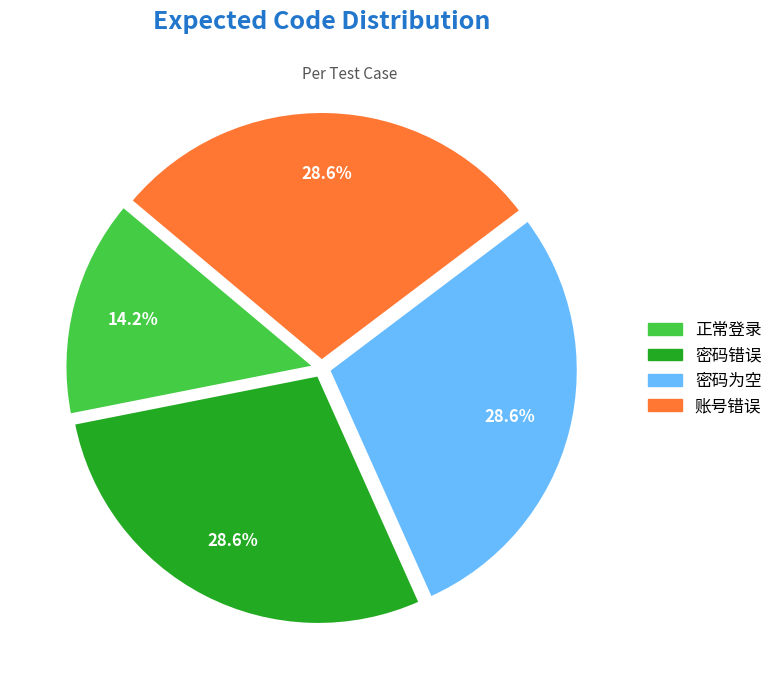

How many slices are in this pie chart?

4